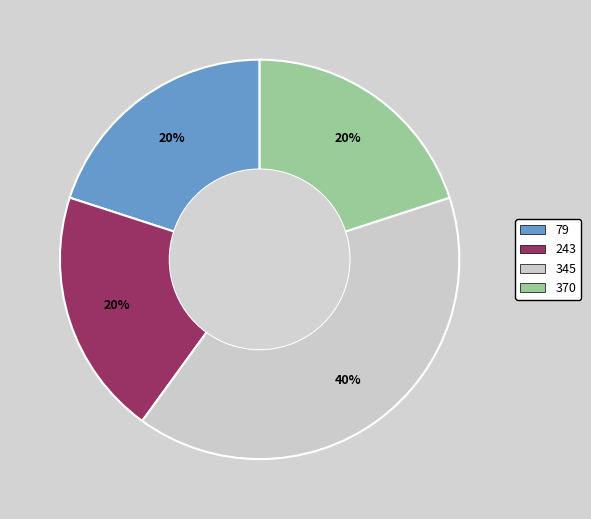

To the nearest percent, what portion does 79 represent?

20%